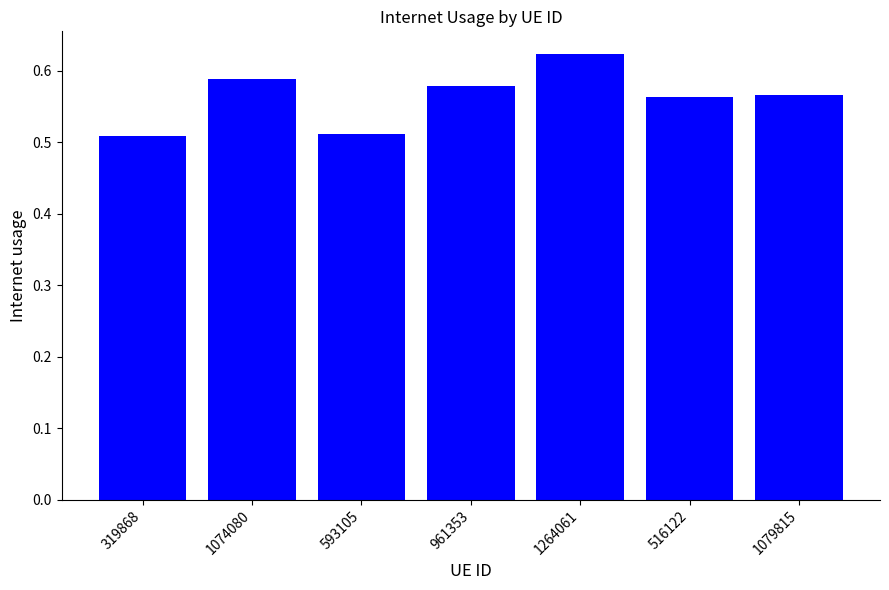

Which category has the highest value across all series?

1264061